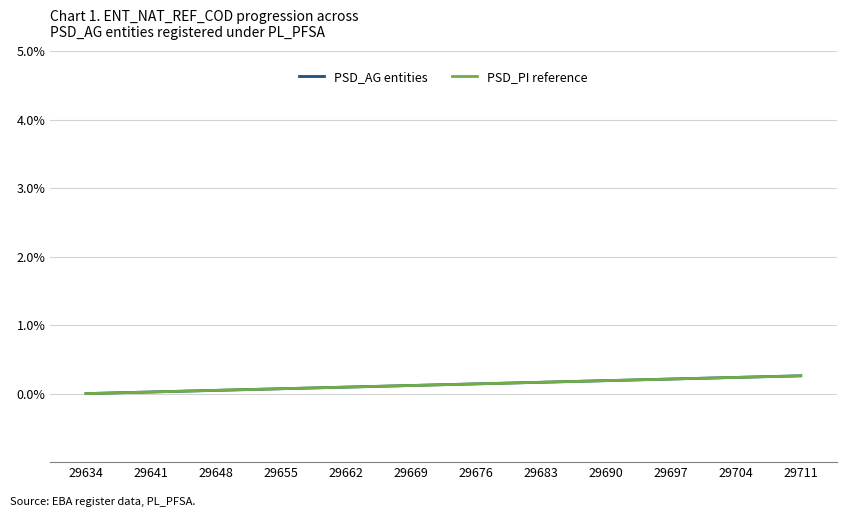

What is the highest value of the PSD_AG entities series?

0.3